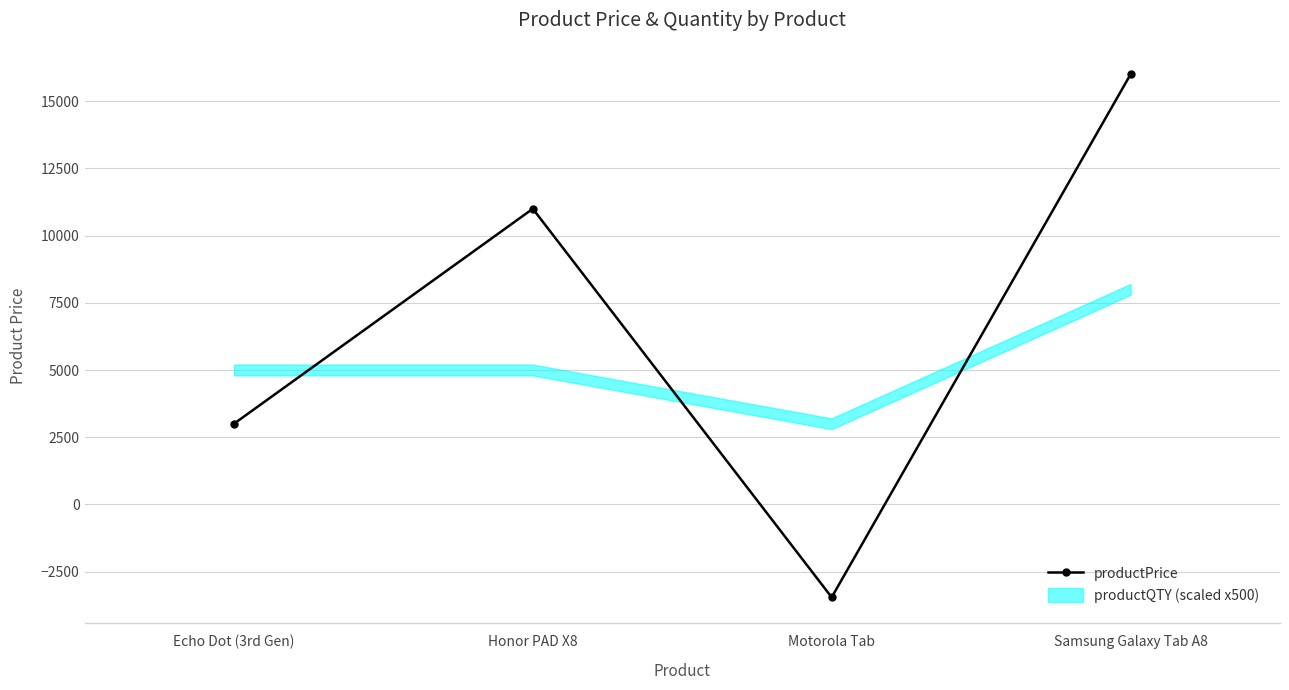

What is the minimum value shown in the chart?

-3456